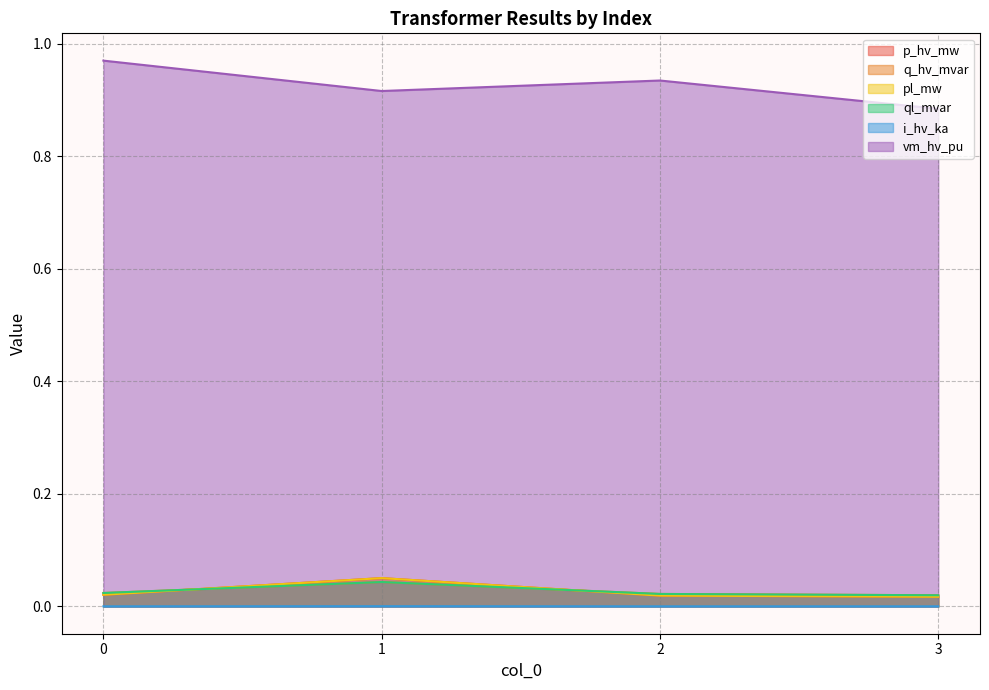

Which series has the largest total across all categories?

vm_hv_pu